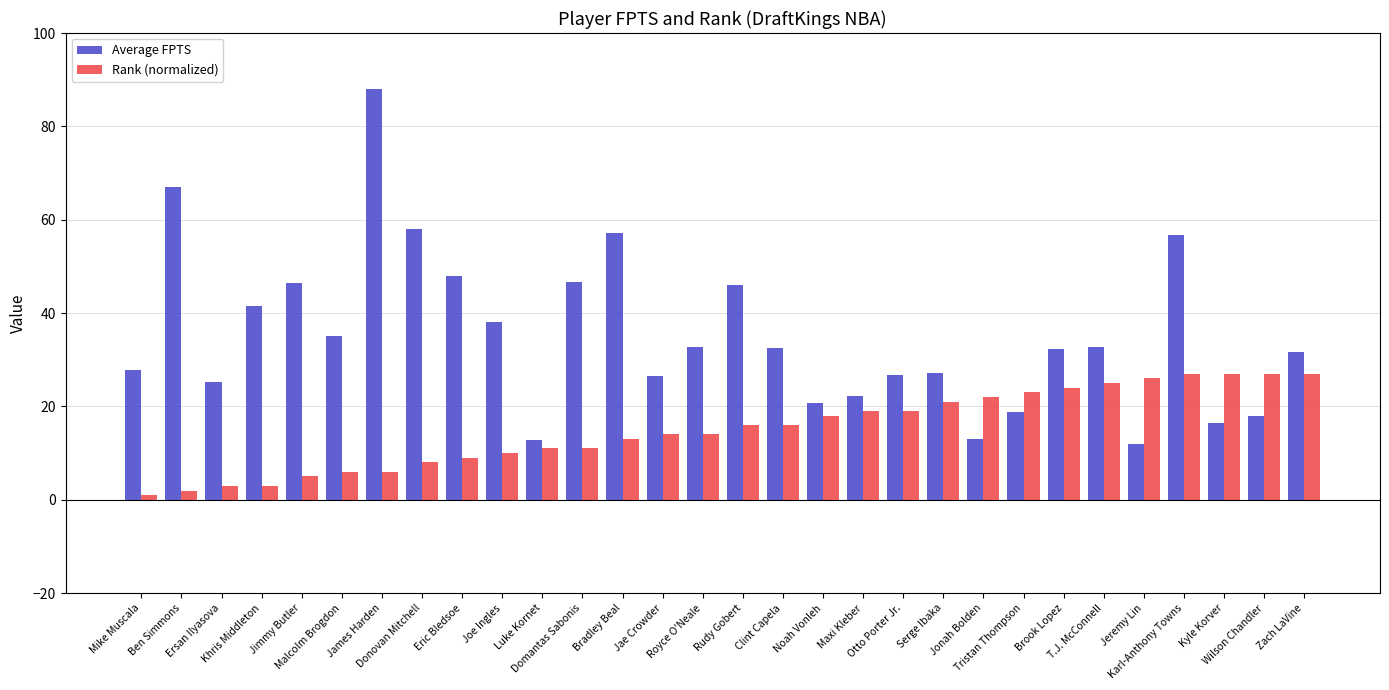

At Domantas Sabonis, list the series in order from largest to smallest.

Average FPTS, Rank (normalized)